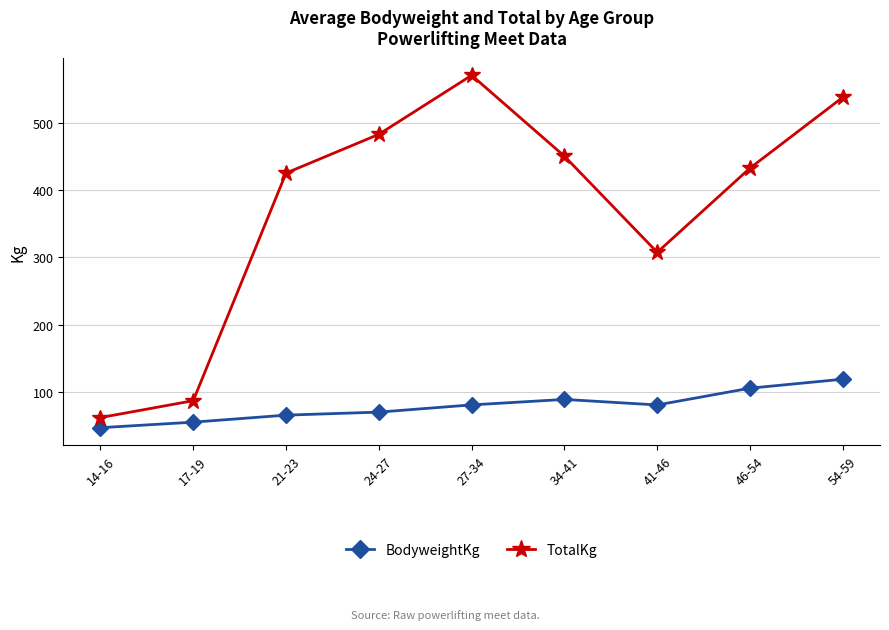

Which series has the largest total across all categories?

TotalKg